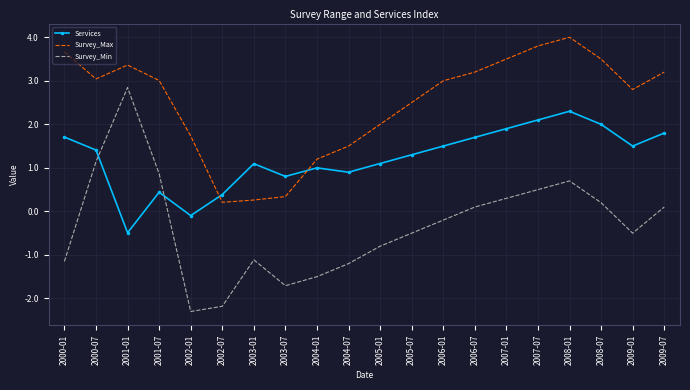

At which label does Survey_Min reach its peak?

2001-01